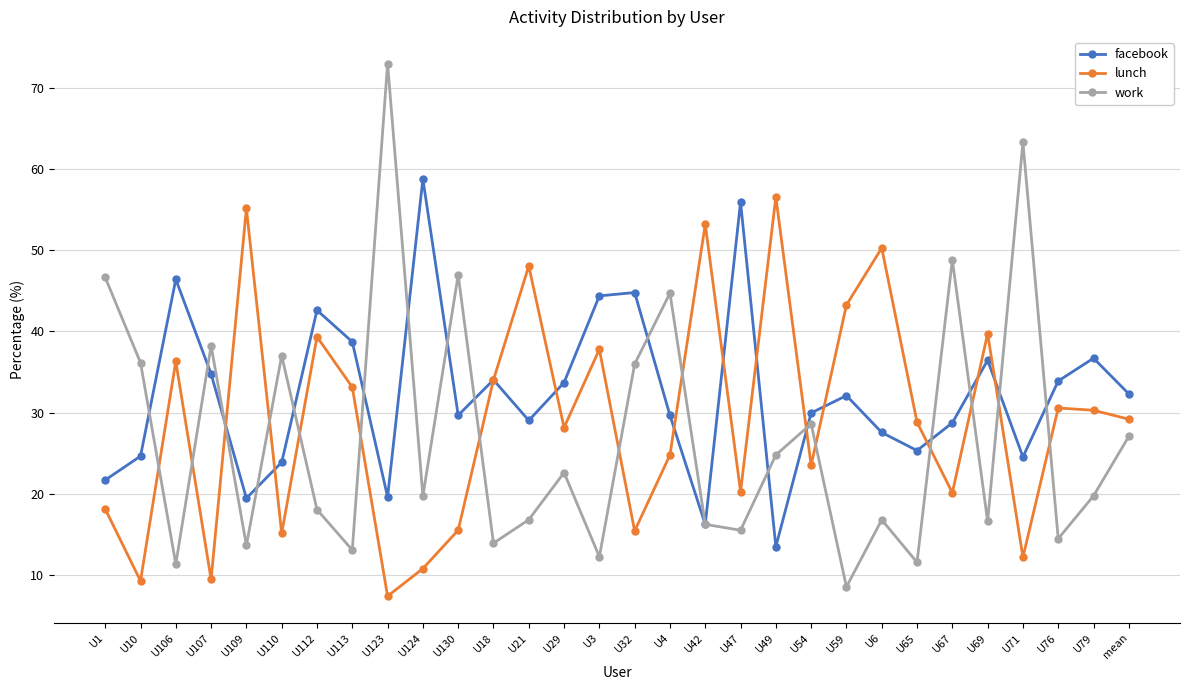

What is the spread (max minus min) of values at U42?

37.0